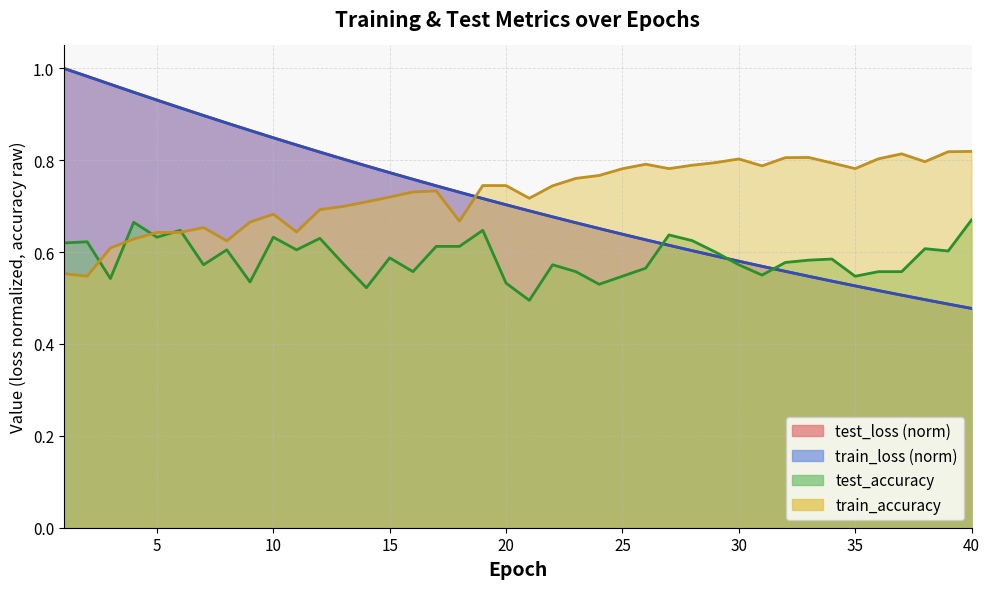

Read the train_accuracy value at 33.

0.8